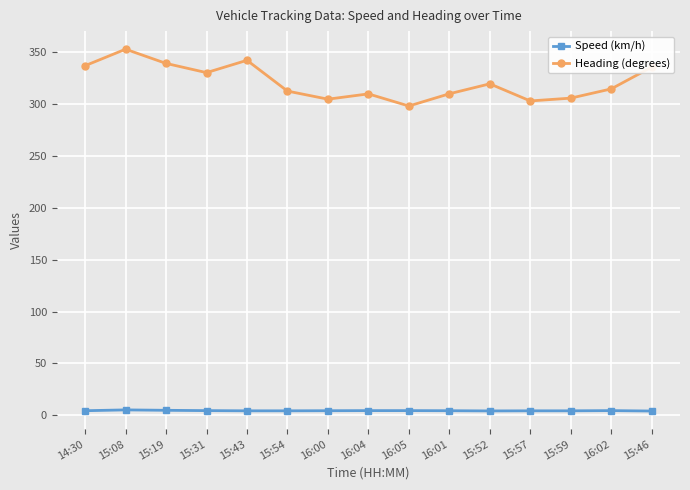

Does the chart have visible grid lines?

Yes